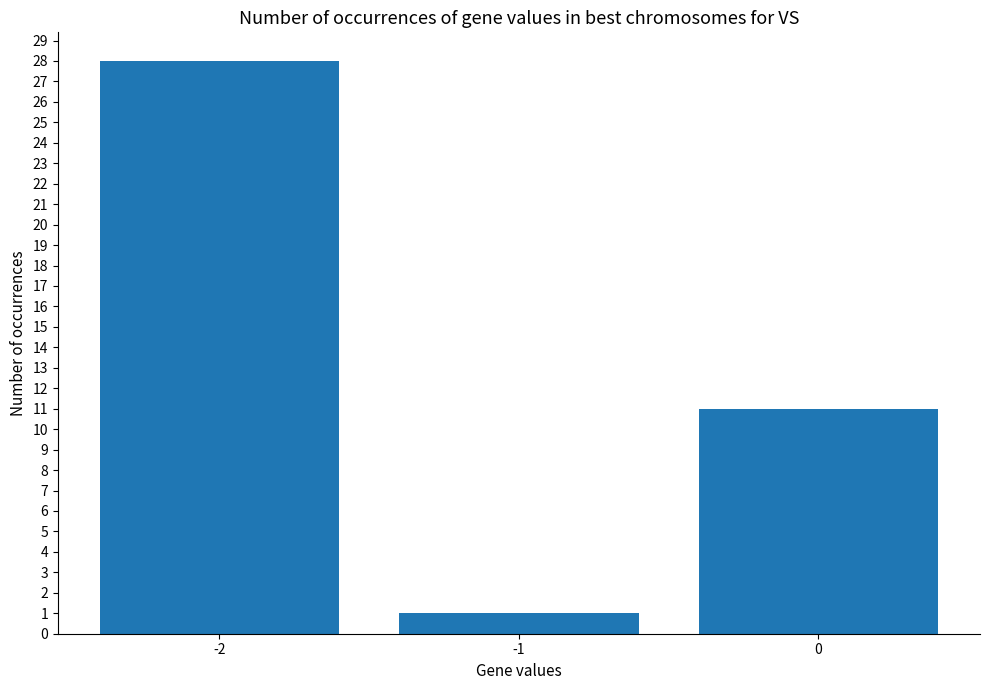

Reading right to left, list all the values displayed in this chart.

11	1	28